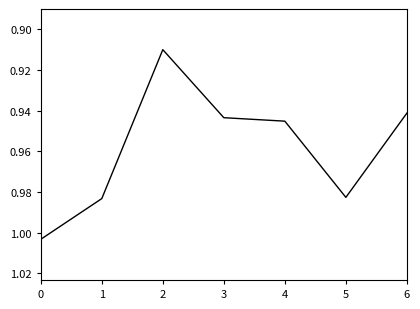

Does the chart have visible grid lines?

No